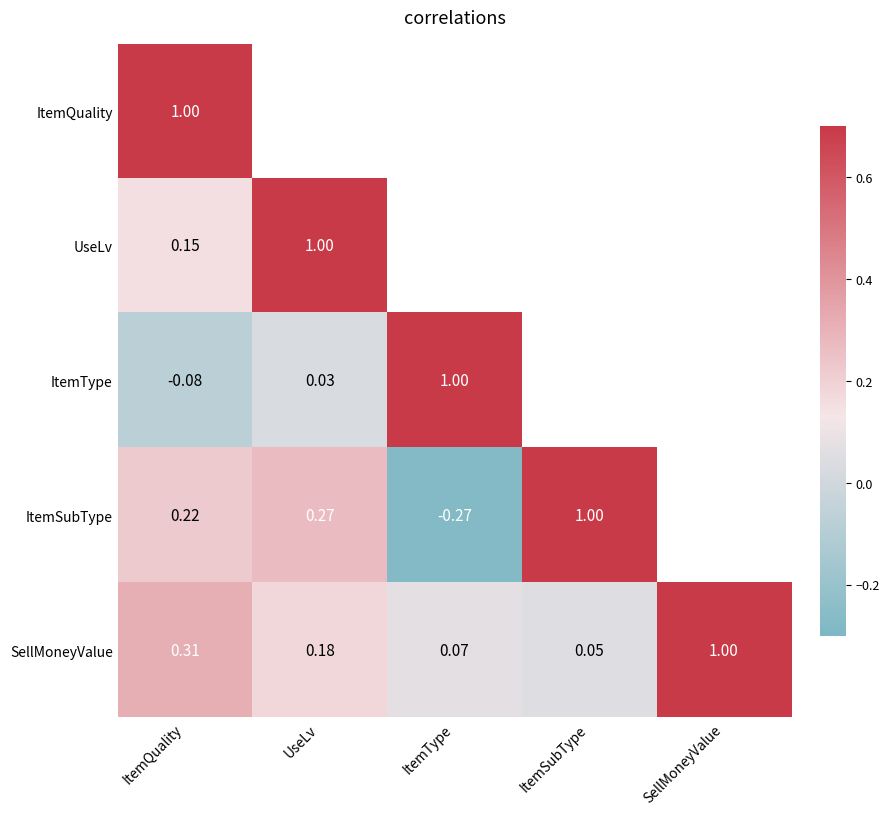

Is the value of UseLv at ItemQuality greater than the value of SellMoneyValue at ItemSubType?

Yes